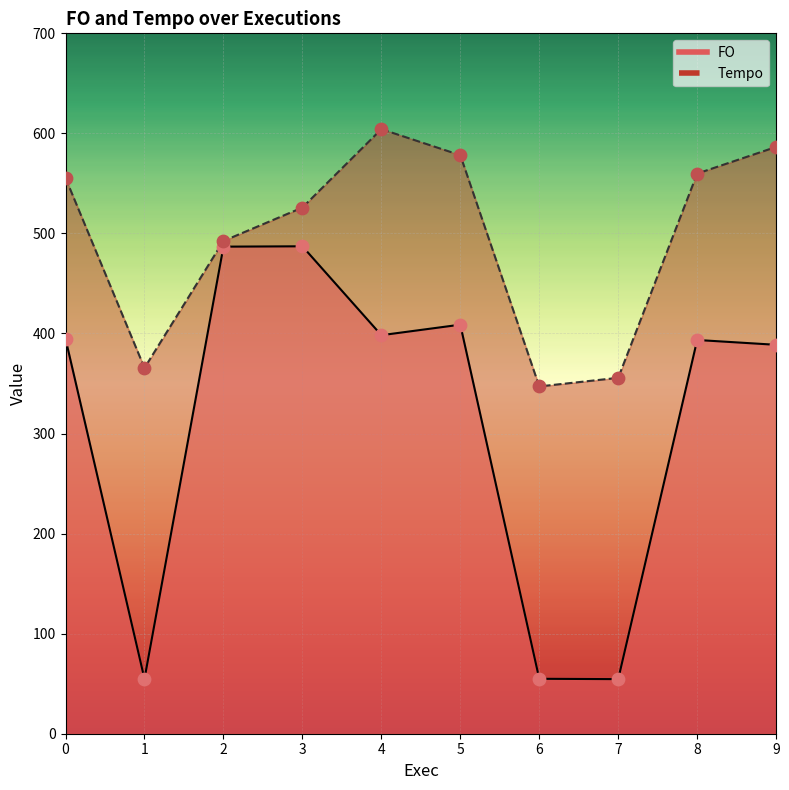

At which category is the sum across all series the highest?

3